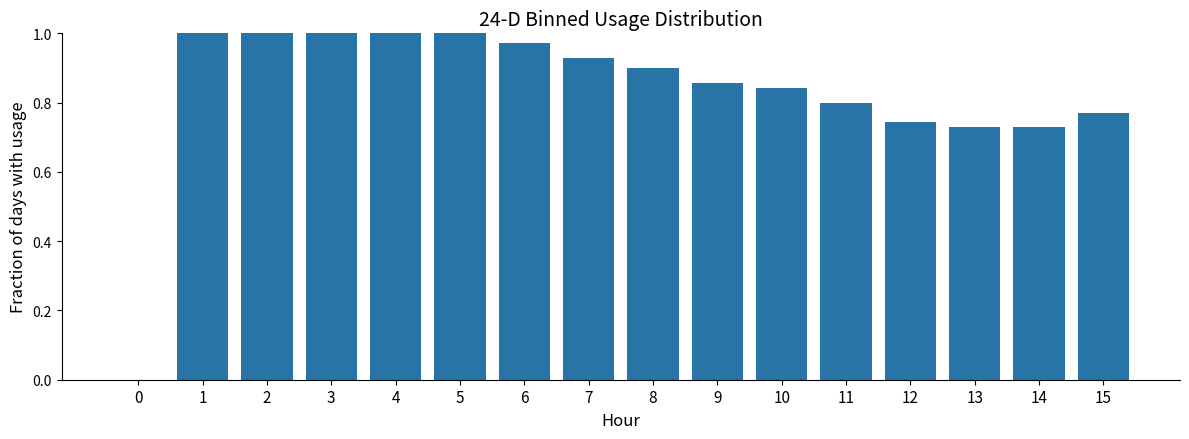

What is the sum of all values?

13.3